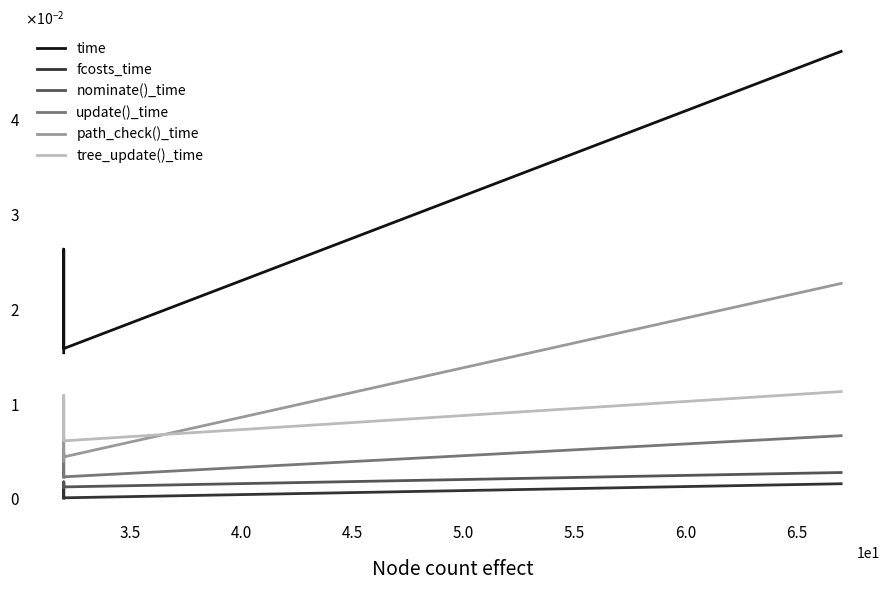

In time, how many points are lower than both neighbors (excluding endpoints)?

1